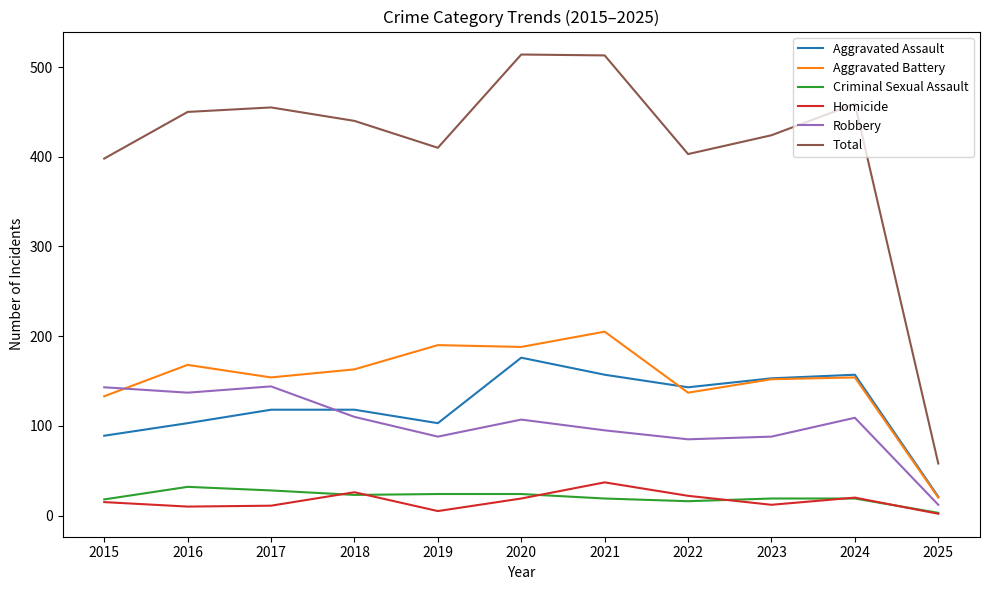

Where is Total nearest to the value 286?

2015